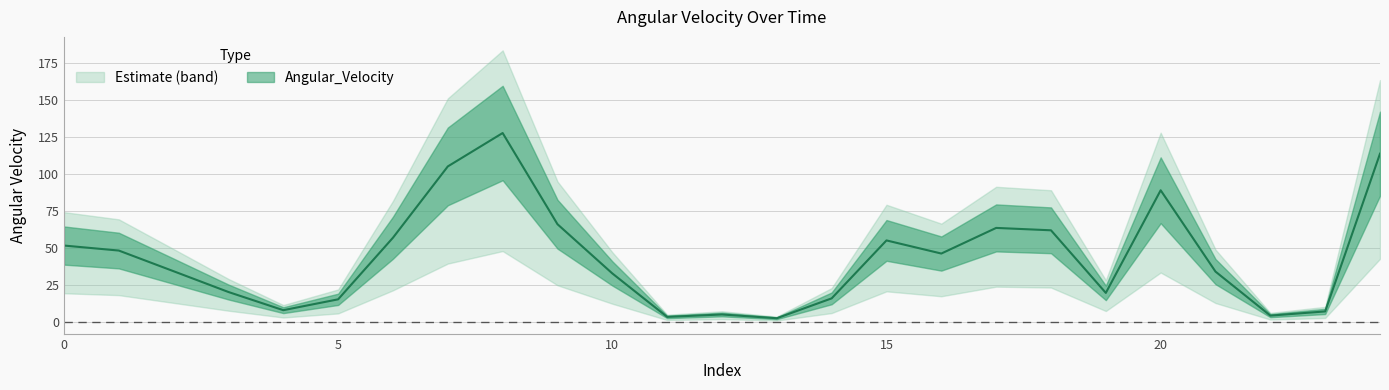

The chart shows a value of 68.1 at 0. True or false?

False